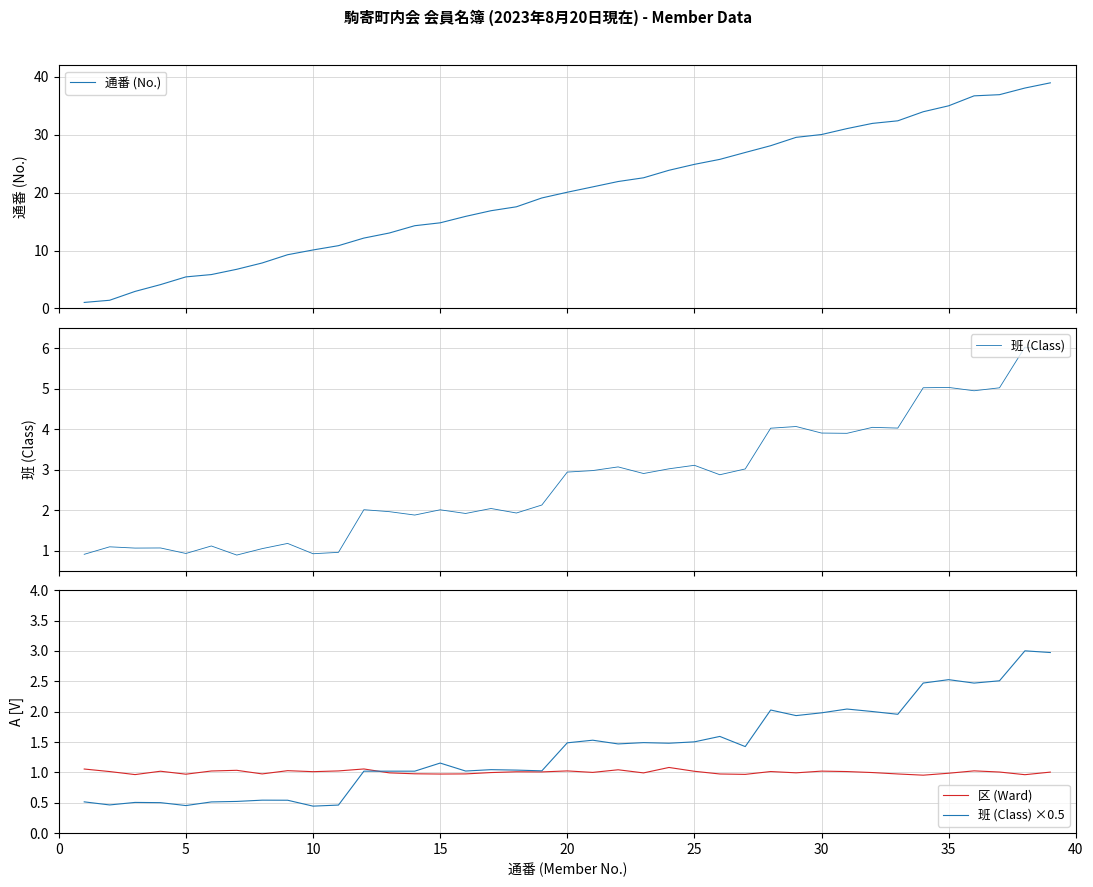

True or false: 通番 (No.) has more than 0 interior local peaks.

False